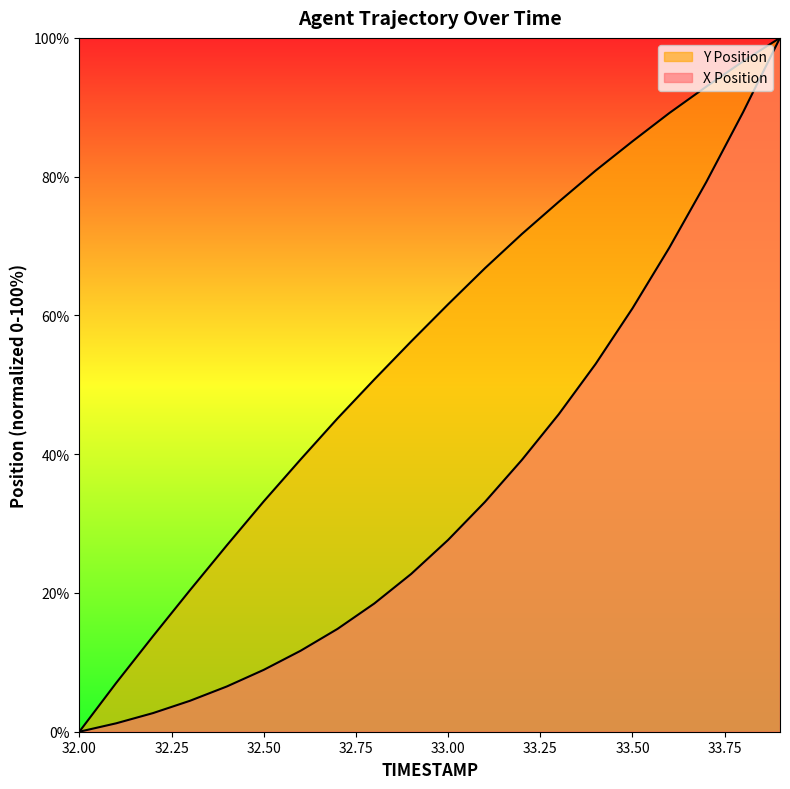

Reading right to left, extract all data points from this chart.

X Position: 100.0	89.3	79.2	69.8	61.0	53.0	45.8	39.2	33.1	27.6	22.7	18.5	14.8	11.7	8.9	6.5	4.5	2.7	1.2	0.0
Y Position: 100.0	96.6	93.0	89.2	85.1	80.9	76.4	71.7	66.8	61.6	56.3	50.8	45.1	39.2	33.2	26.9	20.4	13.8	7.0	0.0